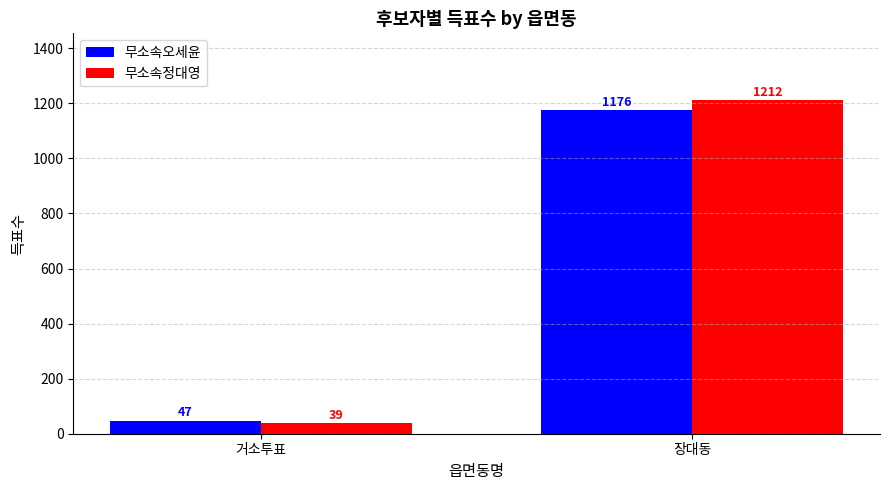

Rank the series by their average value, from lowest to highest.

무소속오세윤, 무소속정대영